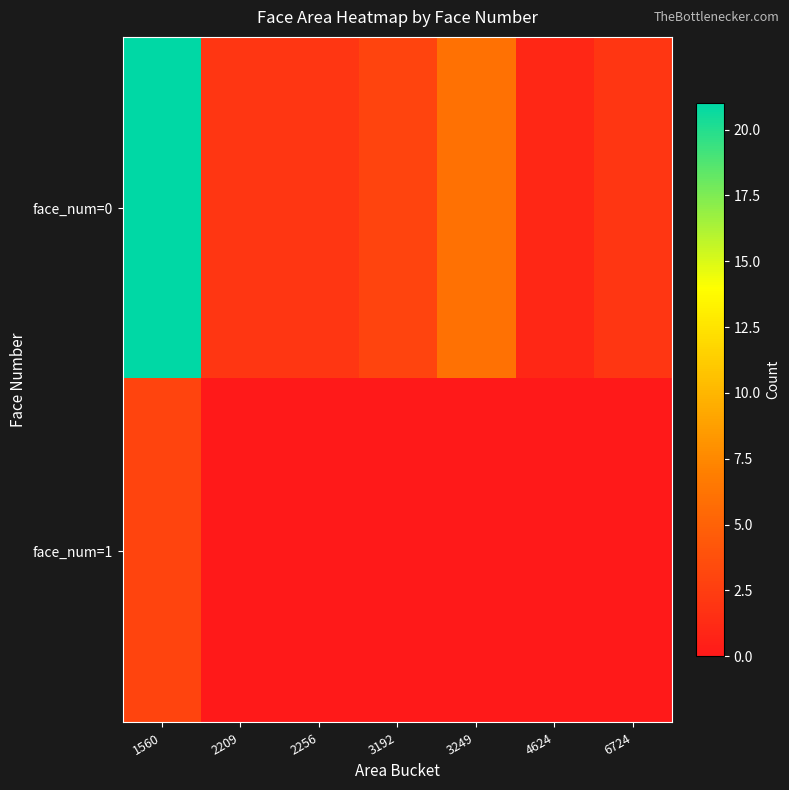

At 2256, list the series in order from largest to smallest.

face_num=0, face_num=1